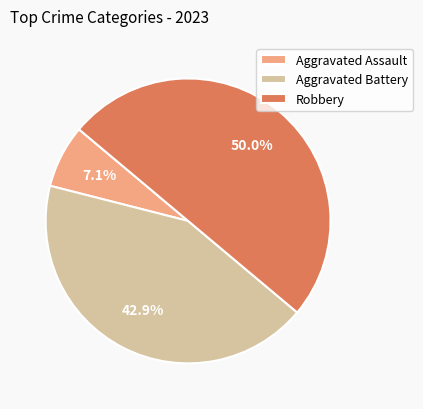

To the nearest percent, what percentage of the pie is Aggravated Assault?

7%